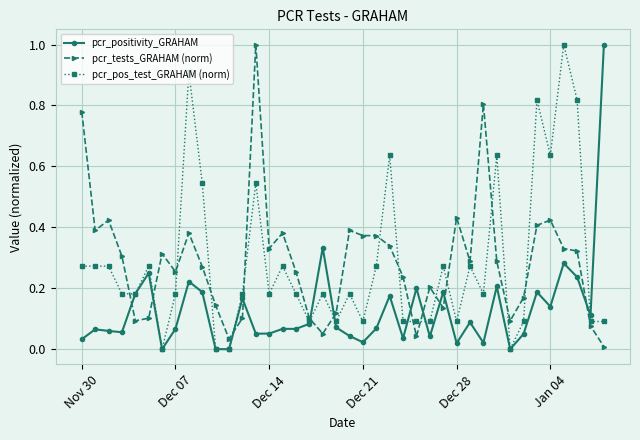

What is the maximum value for pcr_pos_test_GRAHAM (norm)?

1.0